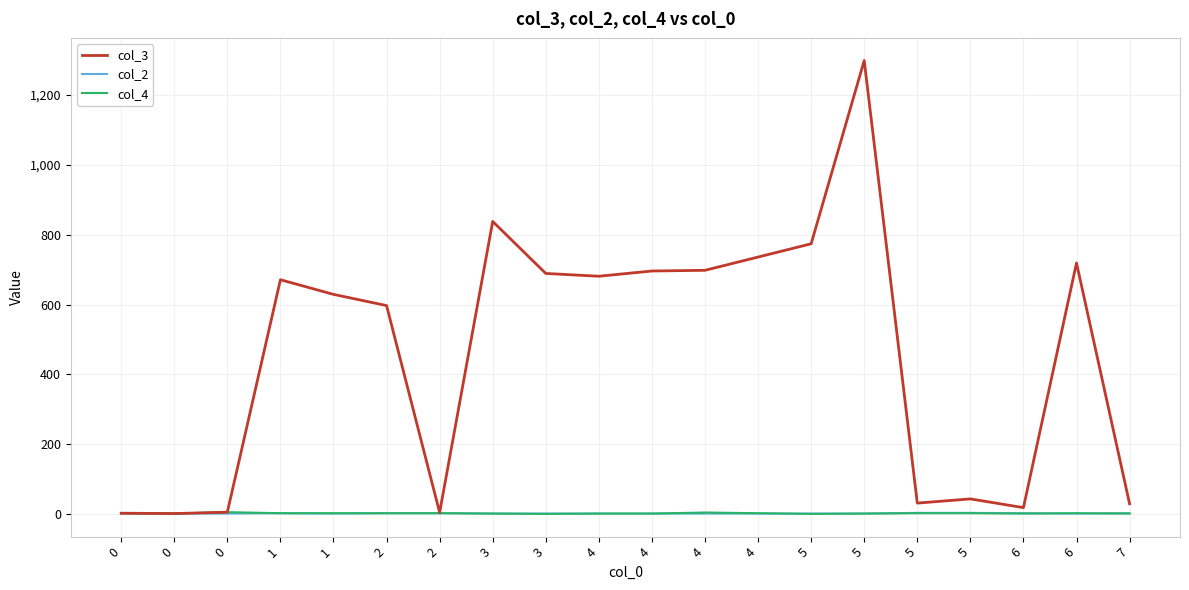

True or false: col_2 has a value of 2 at 3.

False